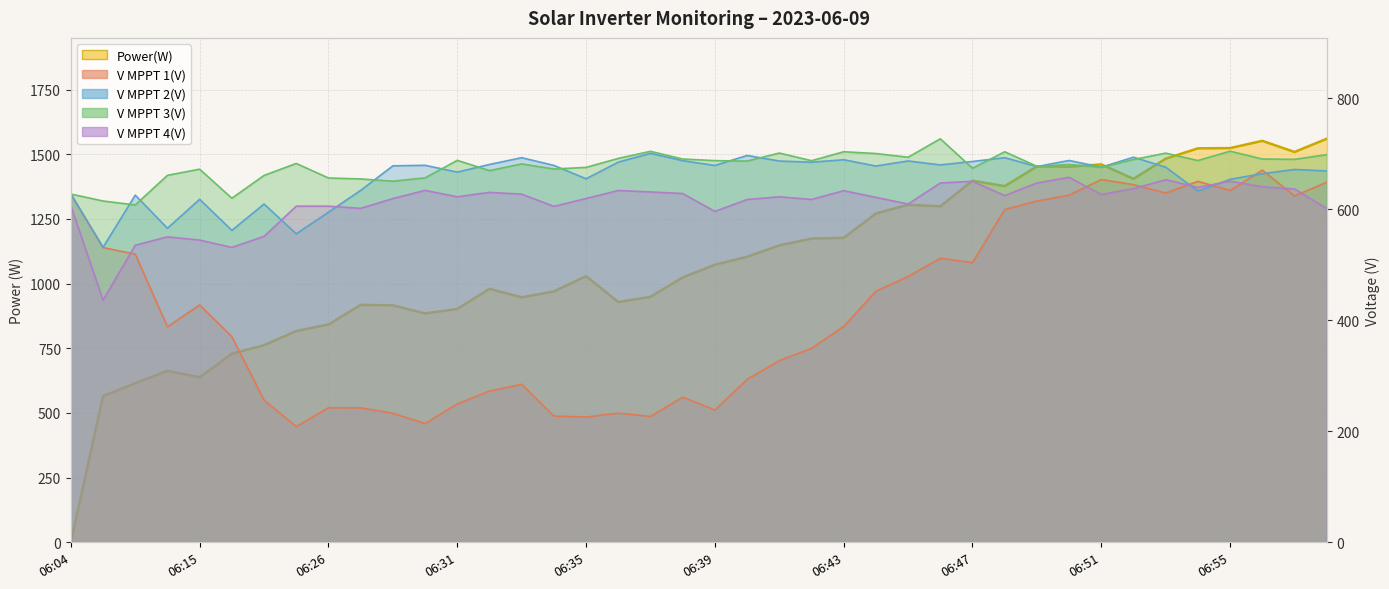

Reading left to right, transcribe all the data shown in this chart.

Power(W): 06:04=0.0	06:08=565.0	06:09=615.0	06:14=663.0	06:15=638.0	06:17=729.0	06:19=762.0	06:24=817.0	06:26=842.0	06:28=918.0	06:29=916.0	06:30=885.0	06:31=902.0	06:32=980.0	06:33=947.0	06:34=970.0	06:35=1029.0	06:36=929.0	06:37=949.0	06:38=1024.0	06:39=1073.0	06:40=1104.0	06:41=1148.0	06:42=1174.0	06:43=1177.0	06:44=1271.0	06:45=1305.0	06:46=1299.0	06:47=1398.0	06:48=1377.0	06:49=1453.0	06:50=1452.0	06:51=1461.0	06:52=1405.0	06:53=1483.0	06:54=1523.0	06:55=1524.0	06:56=1552.0	06:57=1509.0	06:58=1560.0
V MPPT 1(V): 06:04=627.7	06:08=531.3	06:09=519.5	06:14=388.5	06:15=427.9	06:17=370.8	06:19=256.3	06:24=208.6	06:26=242.6	06:28=242.4	06:29=232.7	06:30=214.0	06:31=249.5	06:32=272.7	06:33=284.8	06:34=227.7	06:35=225.8	06:36=232.9	06:37=226.9	06:38=261.7	06:39=238.5	06:40=293.6	06:41=327.5	06:42=349.6	06:43=389.1	06:44=452.6	06:45=479.2	06:46=512.0	06:47=504.1	06:48=599.8	06:49=615.2	06:50=625.8	06:51=653.9	06:52=644.7	06:53=629.6	06:54=650.7	06:55=634.2	06:56=670.9	06:57=624.3	06:58=649.0
V MPPT 2(V): 06:04=627.7	06:08=531.8	06:09=625.8	06:14=566.1	06:15=618.3	06:17=562.3	06:19=609.8	06:24=556.1	06:26=595.0	06:28=634.4	06:29=678.6	06:30=679.6	06:31=667.3	06:32=681.1	06:33=693.3	06:34=679.4	06:35=655.3	06:36=685.3	06:37=701.2	06:38=687.9	06:39=679.3	06:40=697.3	06:41=687.3	06:42=685.2	06:43=689.6	06:44=678.3	06:45=687.4	06:46=680.3	06:47=686.5	06:48=693.3	06:49=677.3	06:50=688.3	06:51=676.2	06:52=694.2	06:53=676.2	06:54=633.2	06:55=654.4	06:56=664.5	06:57=672.1	06:58=669.5
V MPPT 3(V): 06:04=627.8	06:08=615.2	06:09=608.1	06:14=661.5	06:15=672.6	06:17=620.2	06:19=661.3	06:24=682.9	06:26=656.7	06:28=655.0	06:29=650.9	06:30=656.9	06:31=688.5	06:32=670.0	06:33=682.1	06:34=672.9	06:35=675.8	06:36=692.0	06:37=704.8	06:38=690.9	06:39=688.0	06:40=687.2	06:41=701.7	06:42=687.9	06:43=704.0	06:44=700.8	06:45=694.1	06:46=727.4	06:47=674.2	06:48=704.0	06:49=677.8	06:50=681.0	06:51=675.9	06:52=690.0	06:53=701.5	06:54=688.2	06:55=705.0	06:56=690.9	06:57=690.3	06:58=698.8
V MPPT 4(V): 06:04=606.5	06:08=436.5	06:09=535.5	06:14=550.6	06:15=544.8	06:17=531.6	06:19=551.5	06:24=605.9	06:26=605.9	06:28=602.0	06:29=619.6	06:30=634.4	06:31=622.8	06:32=630.8	06:33=627.6	06:34=605.6	06:35=619.7	06:36=634.2	06:37=631.6	06:38=628.7	06:39=596.5	06:40=617.9	06:41=622.8	06:42=618.0	06:43=633.8	06:44=621.8	06:45=609.8	06:46=647.7	06:47=650.8	06:48=625.0	06:49=647.7	06:50=657.9	06:51=626.9	06:52=637.7	06:53=653.6	06:54=639.8	06:55=651.0	06:56=640.8	06:57=636.9	06:58=601.7